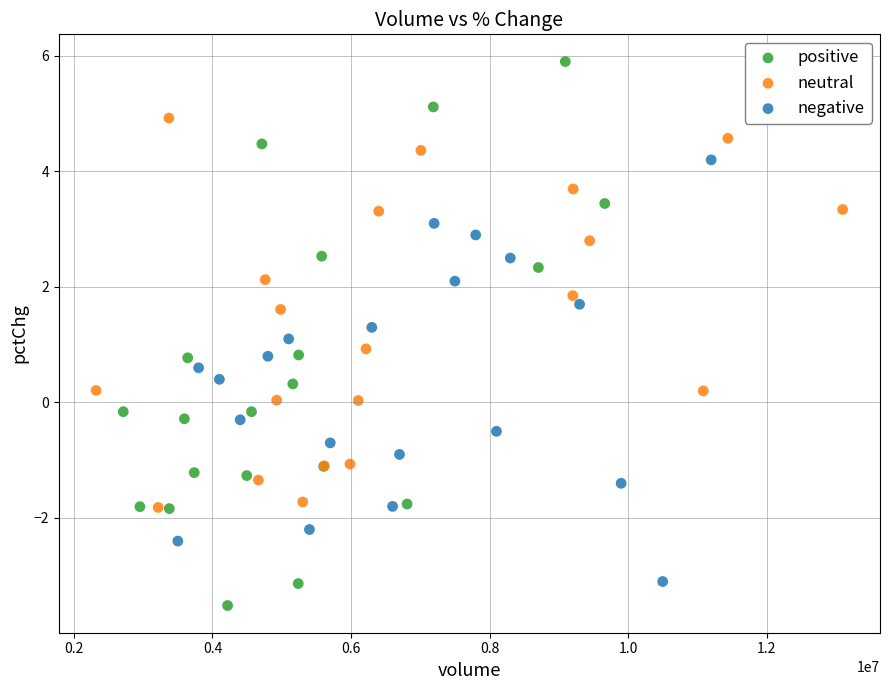

Which series contains the lowest Y value?

positive